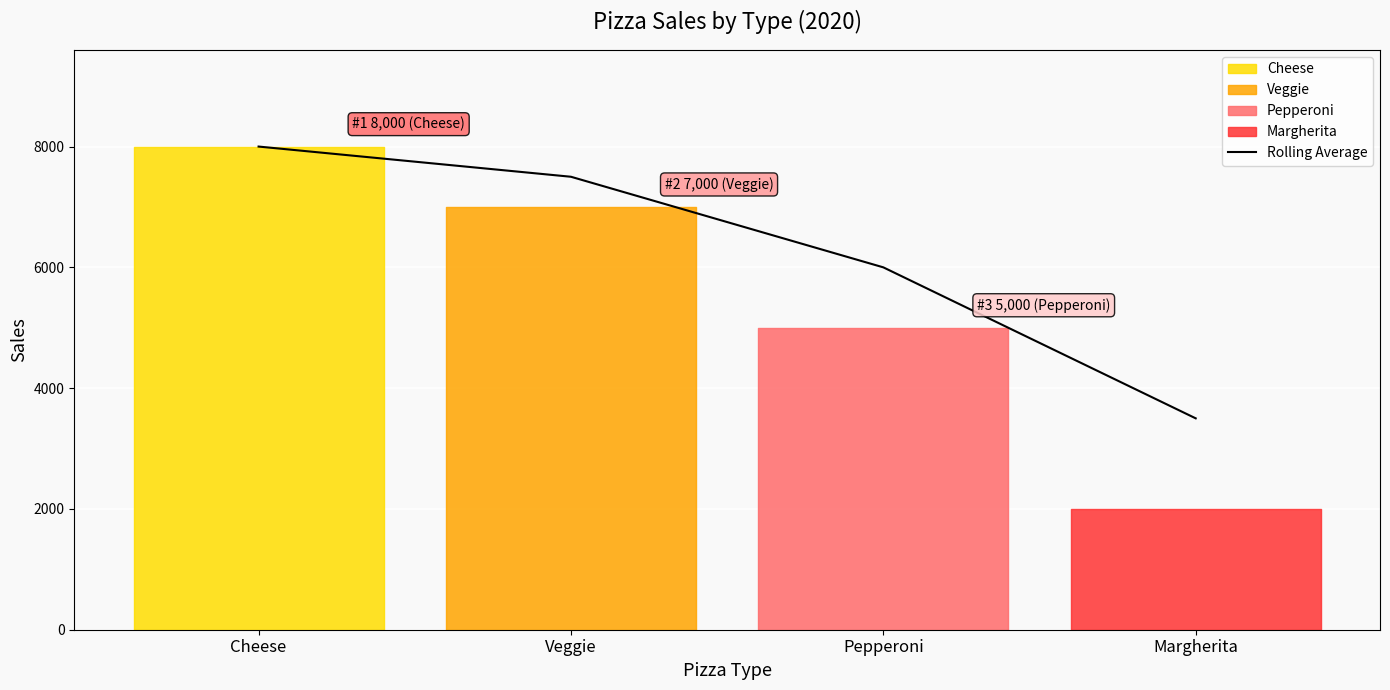

What is the label of the 2nd point from the right?

Pepperoni